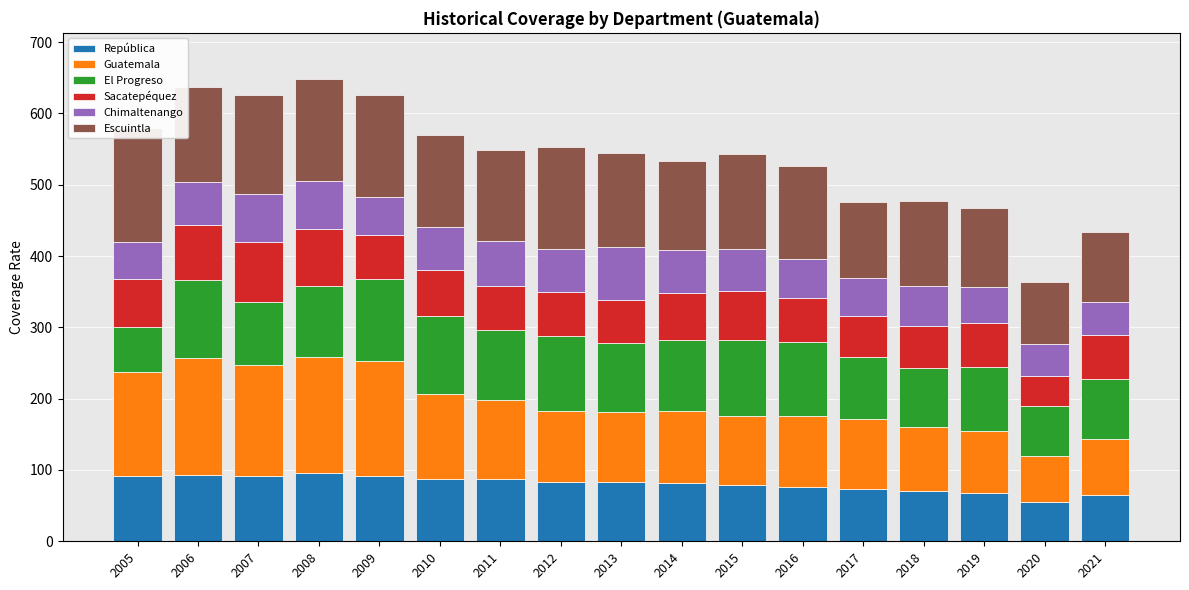

The El Progreso series shows 54.7 at 2019. True or false?

False